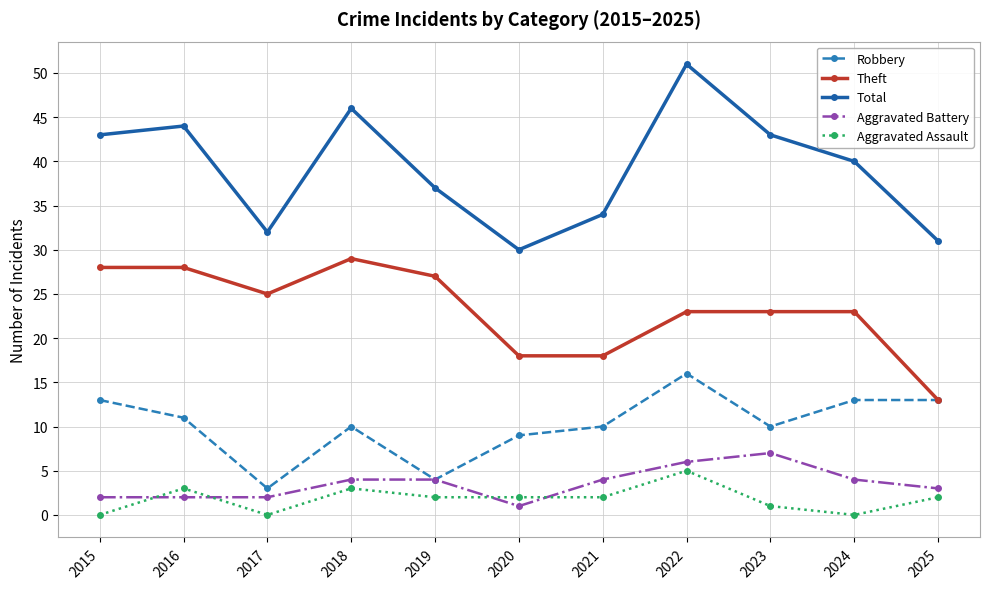

At which category is the sum across all series the highest?

2022